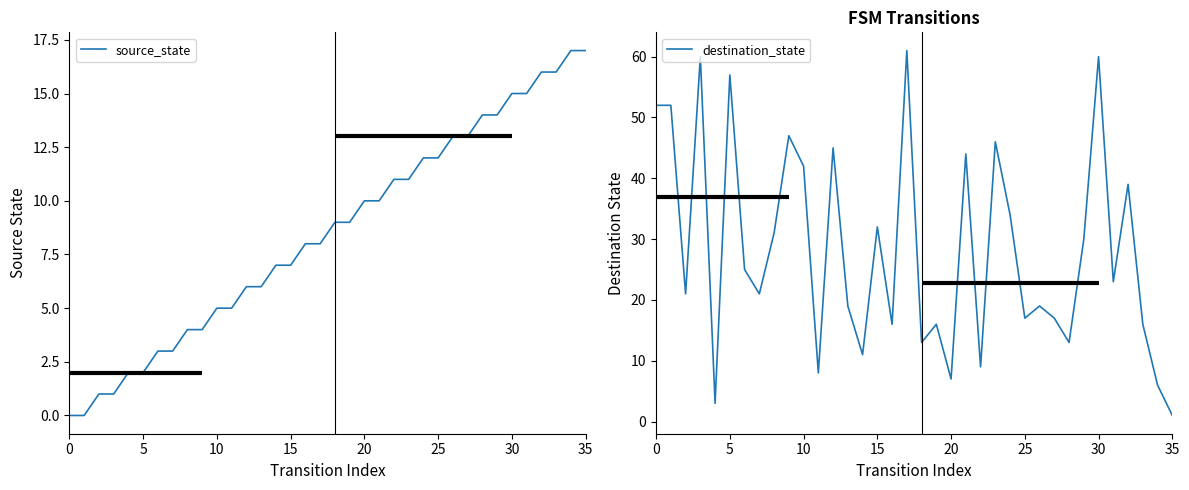

What is the difference between the source_state values at 15 and 0?

7